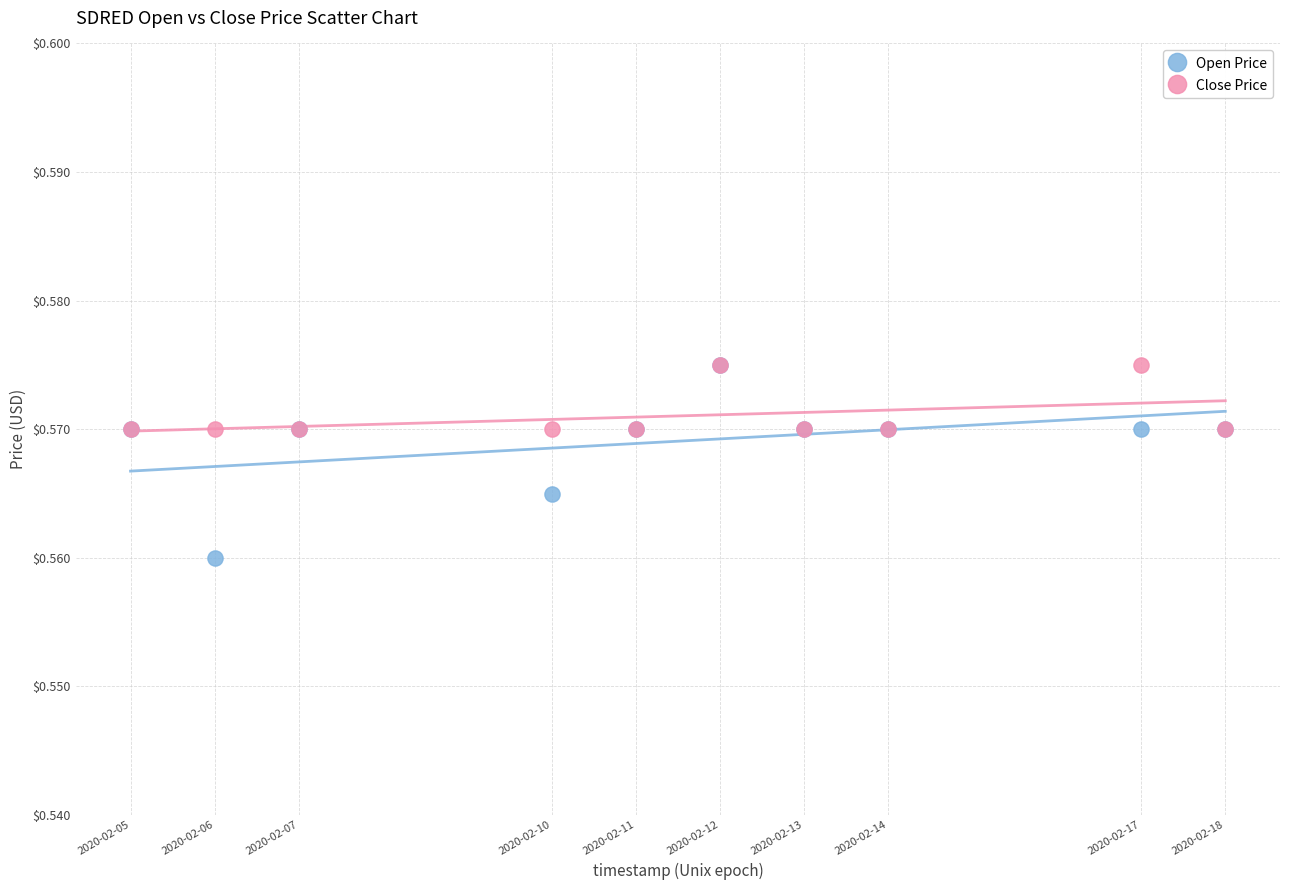

Which series has the widest spread of Y values?

Open Price